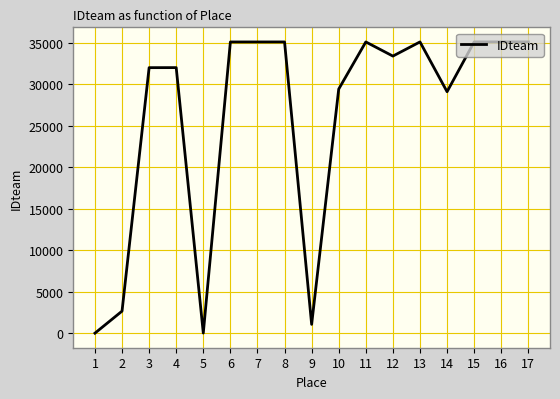

Is it true that the value at 10 is 49179?

False